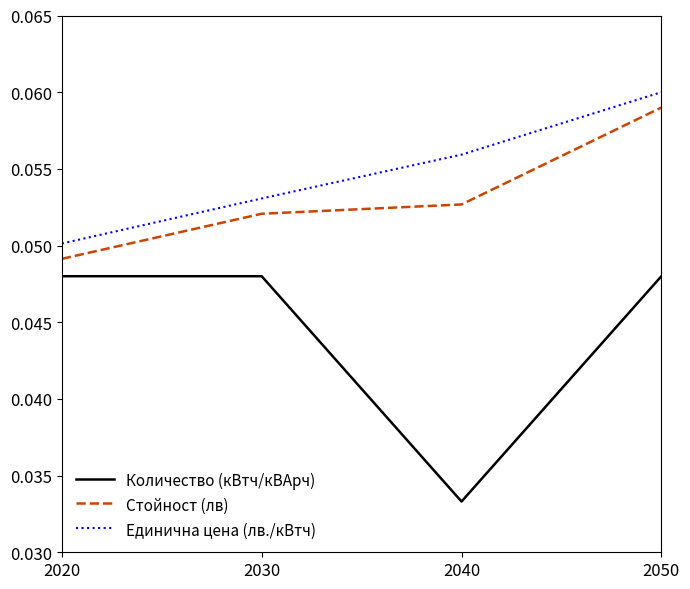

Rank the categories by Стойност (лв) value from highest to lowest.

2050, 2040, 2030, 2020